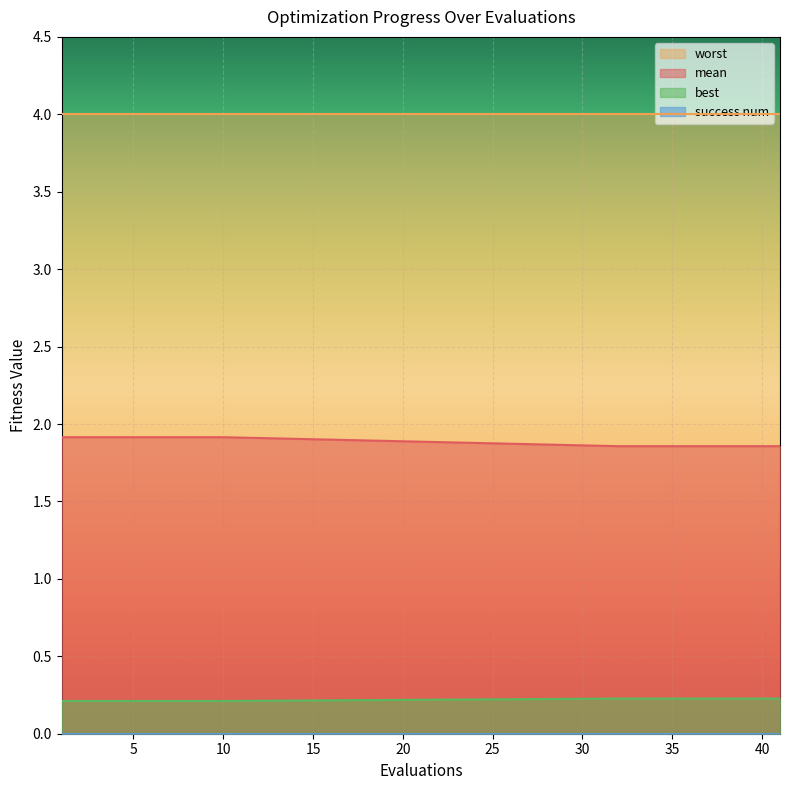

What is the maximum value shown in the chart?

4.0